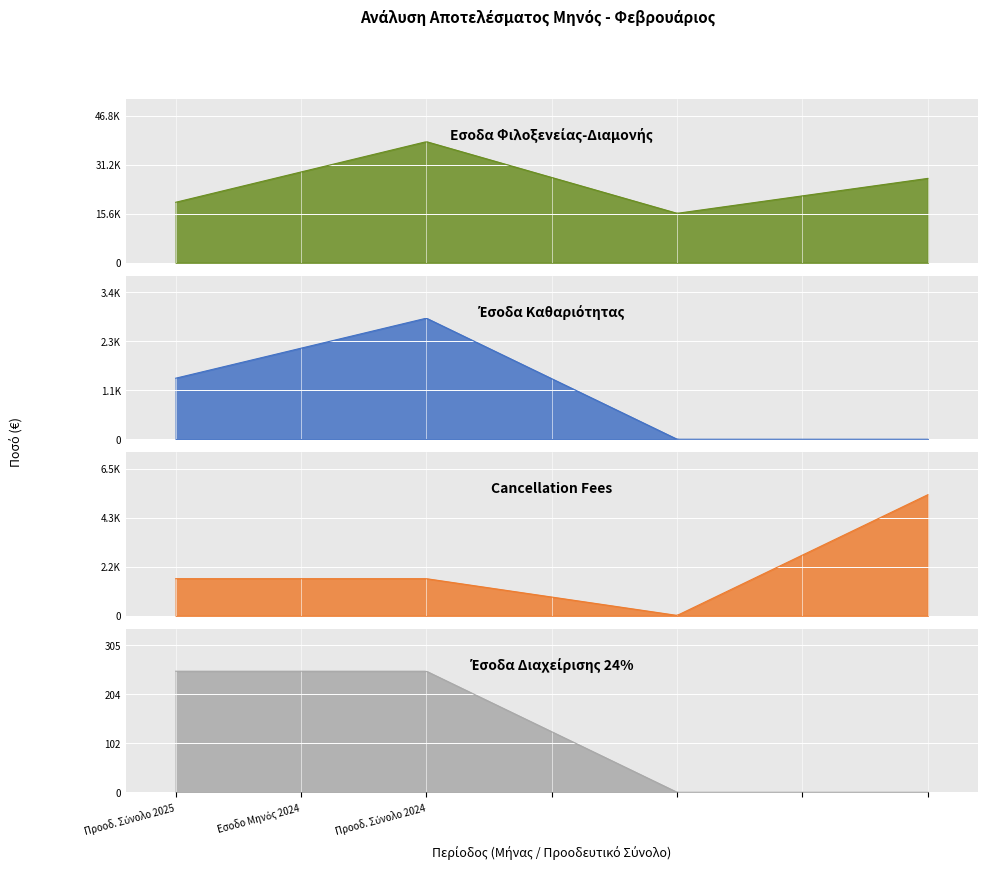

Between Εσοδο Μηνός 2024 and Προοδ. Σύνολο 2024, which series saw the biggest shift?

Εσοδα Φιλοξενείας-Διαμονής